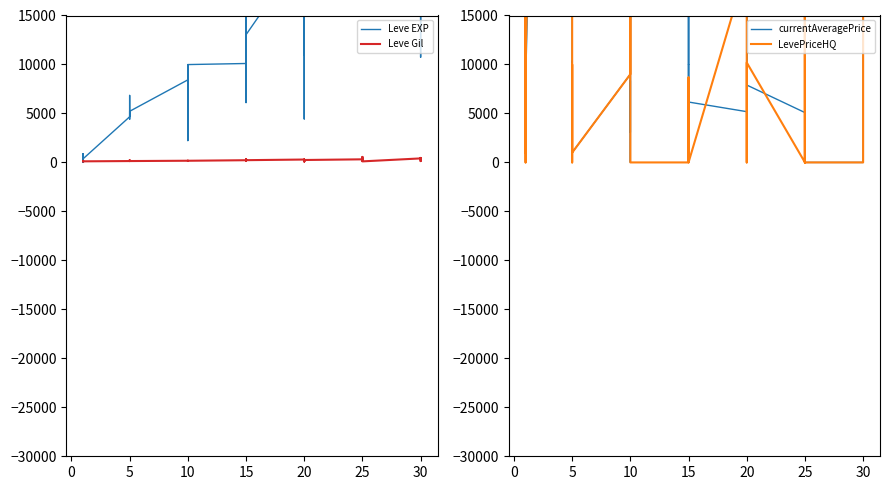

Which category has the lowest value in the Leve Gil series?

20